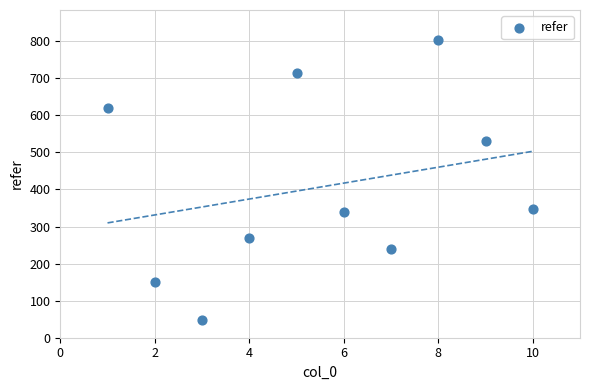

What Y value in the scatter plot is closest to 426?

348